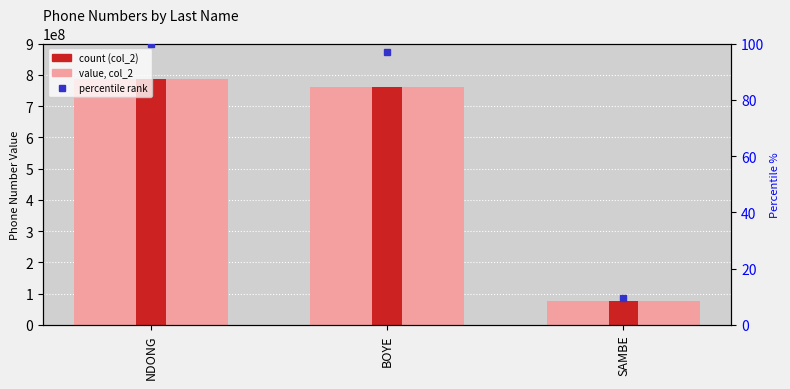

What is the sum of all values?

1621057943